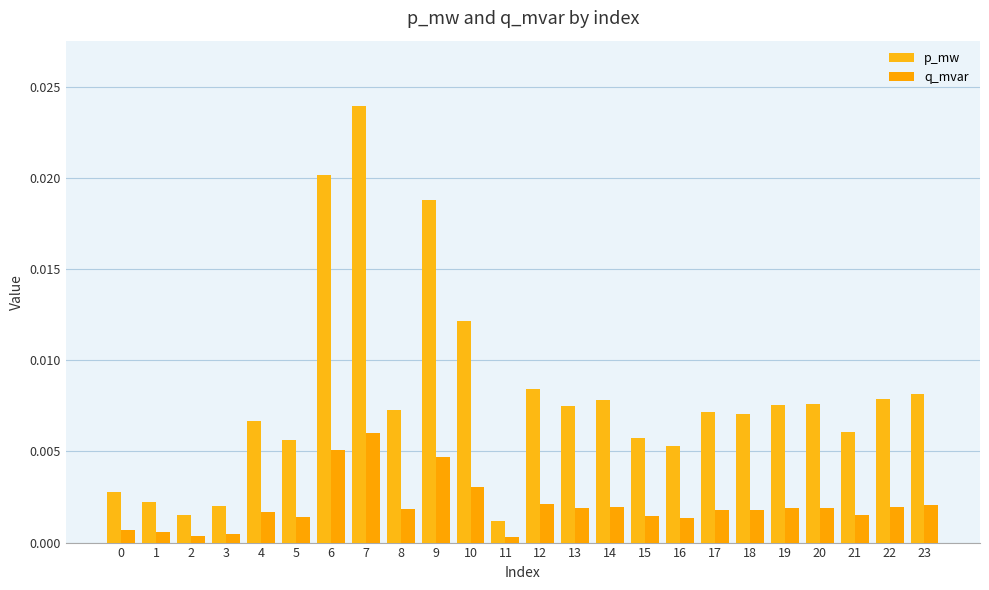

How many series are shown in this chart?

2